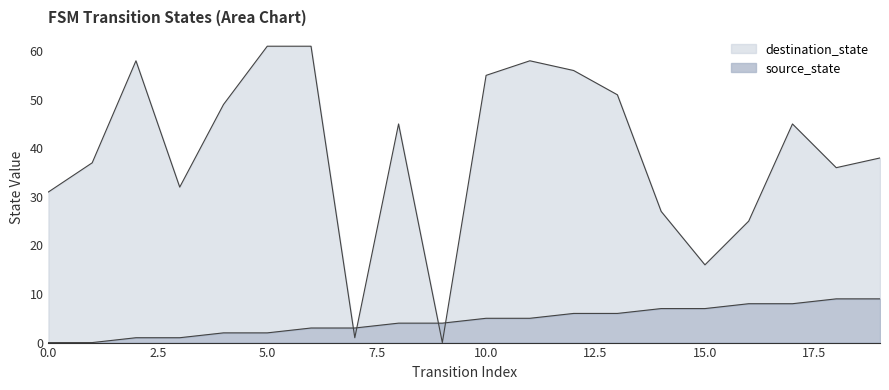

True or false: source_state has more than 1 points higher than both neighbors.

False